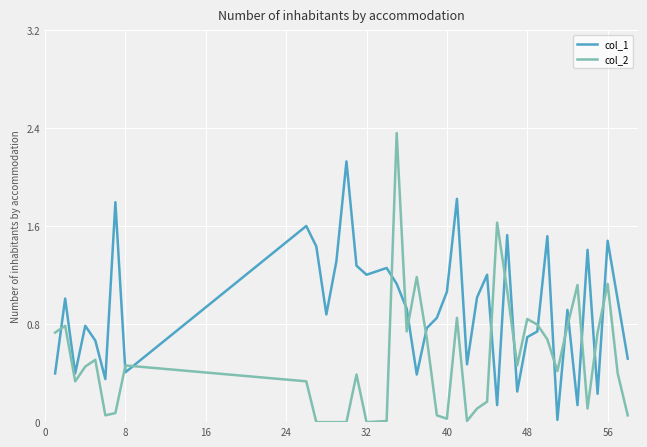

Which series has the largest range (max minus min)?

col_2